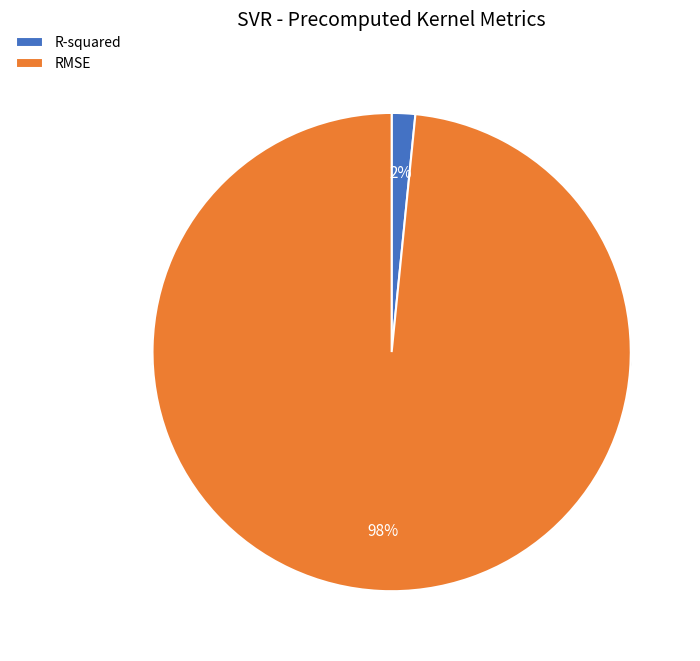

The R-squared slice represents 2% of the pie. True or false?

True